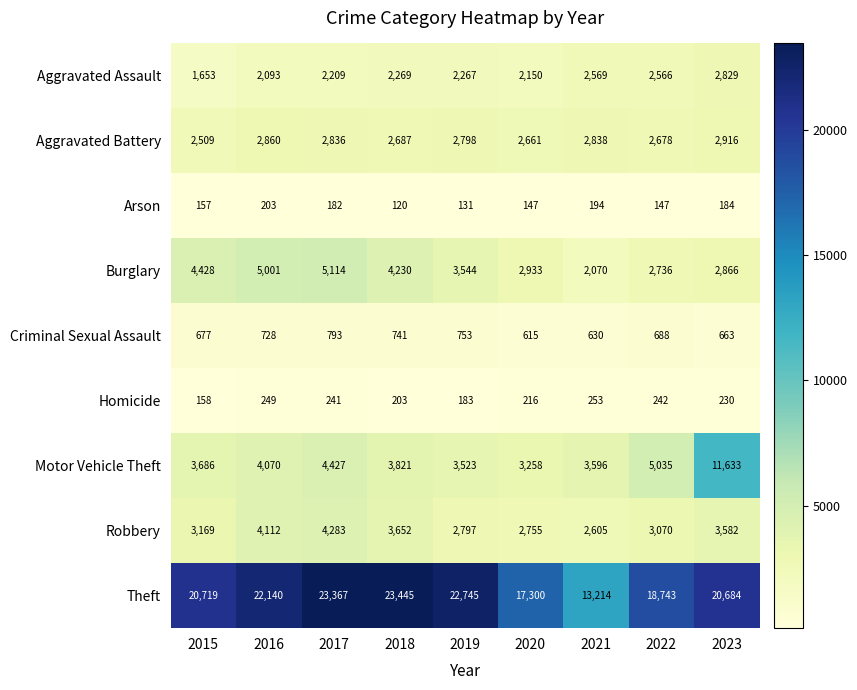

Where is Criminal Sexual Assault nearest to the value 704?

2022